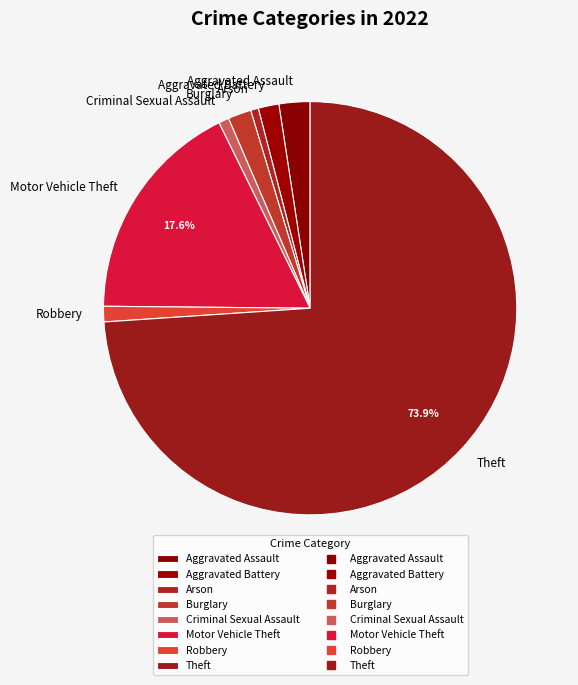

The Criminal Sexual Assault slice represents 11% of the pie. True or false?

False